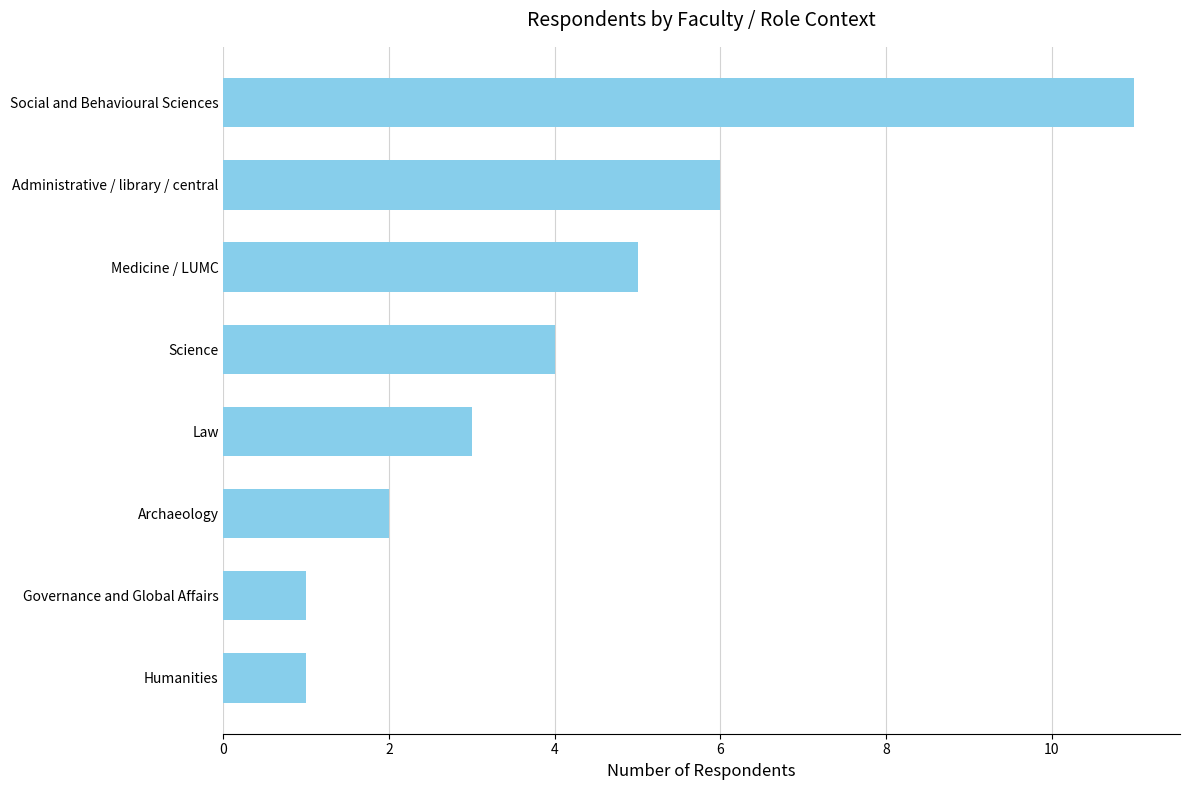

Are the bars grouped side by side (vs. stacked)?

No